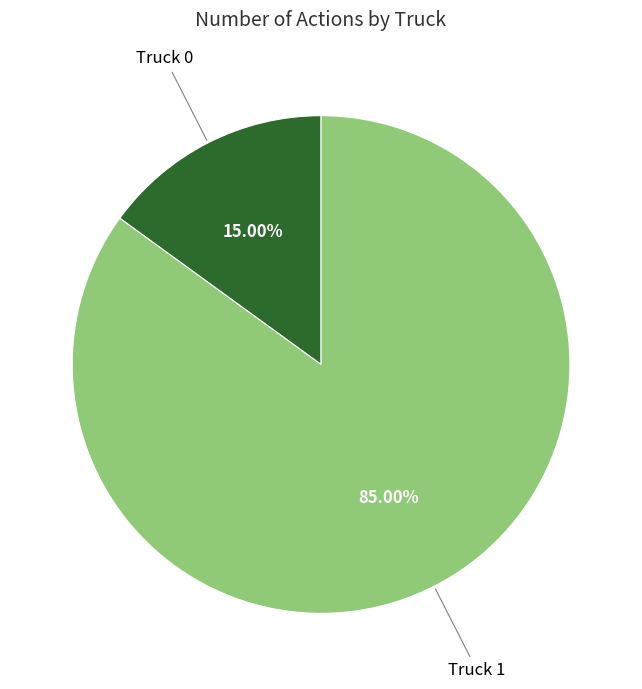

What is the total percentage of Truck 1 and Truck 0?

100.0%